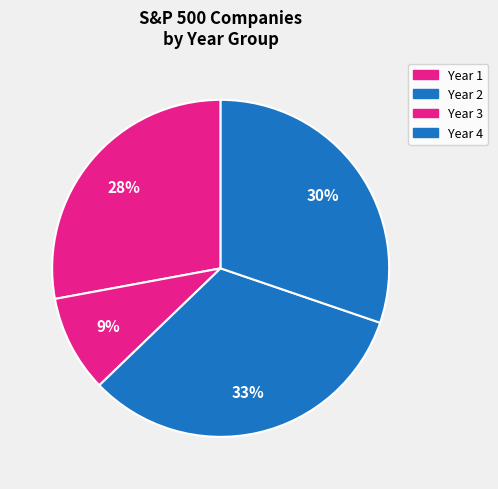

Is Year 2 the majority of the pie?

No